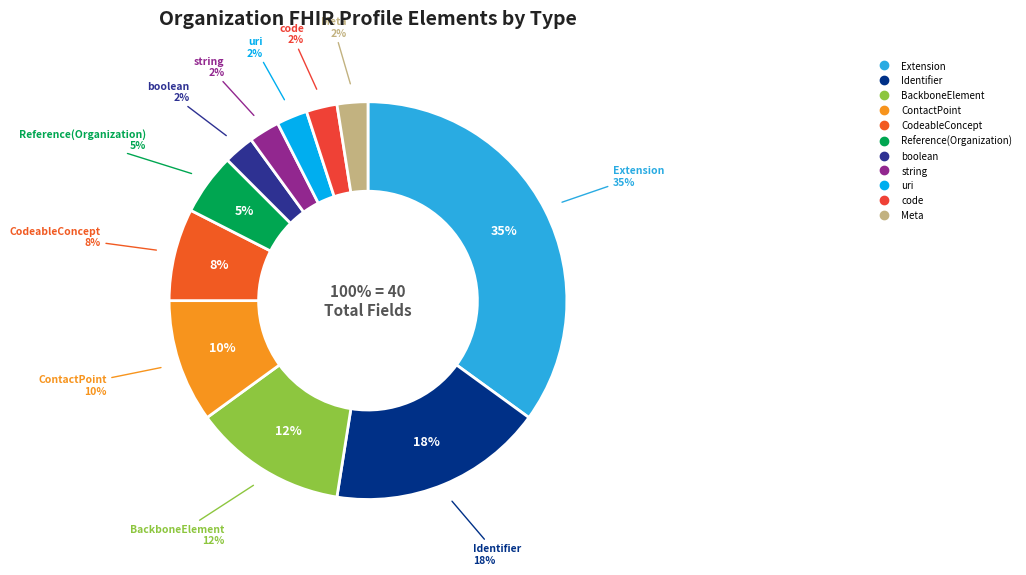

How many segments does this pie chart have?

11